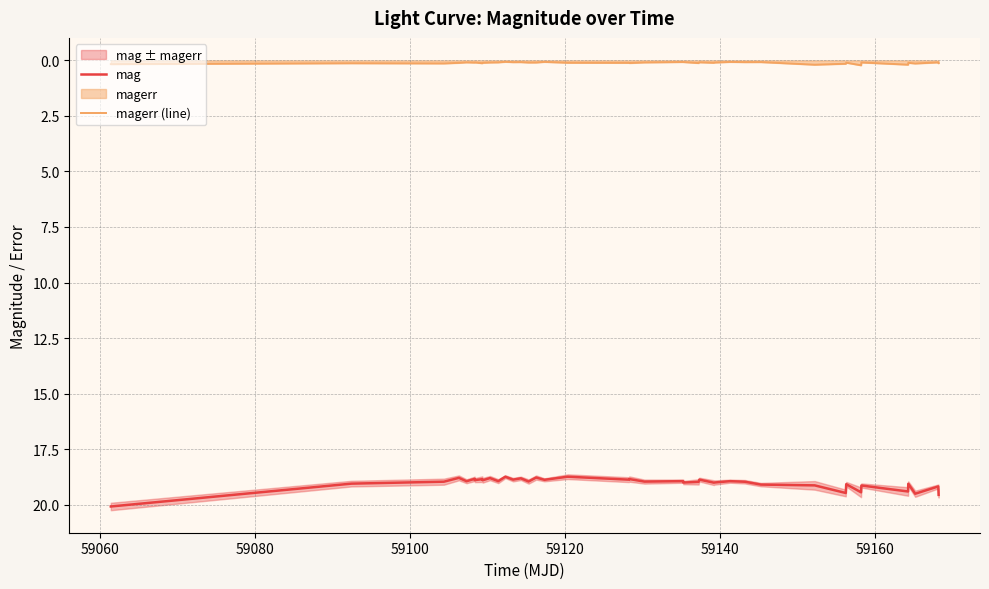

True or false: mag and magerr (line) cross at least once.

False